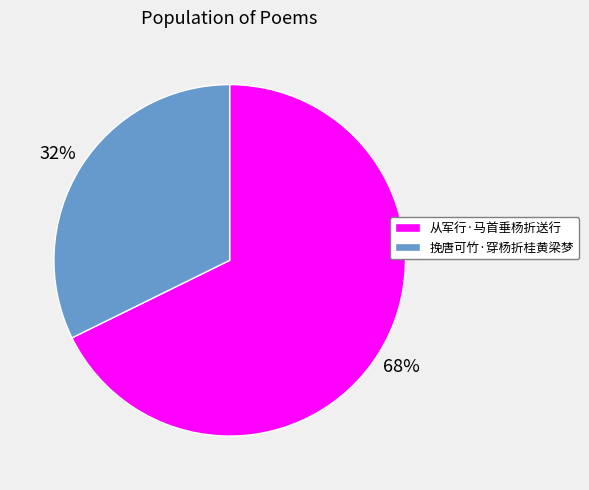

True or false: 挽唐可竹·穿杨折桂黄梁梦 accounts for 32% of the total.

True